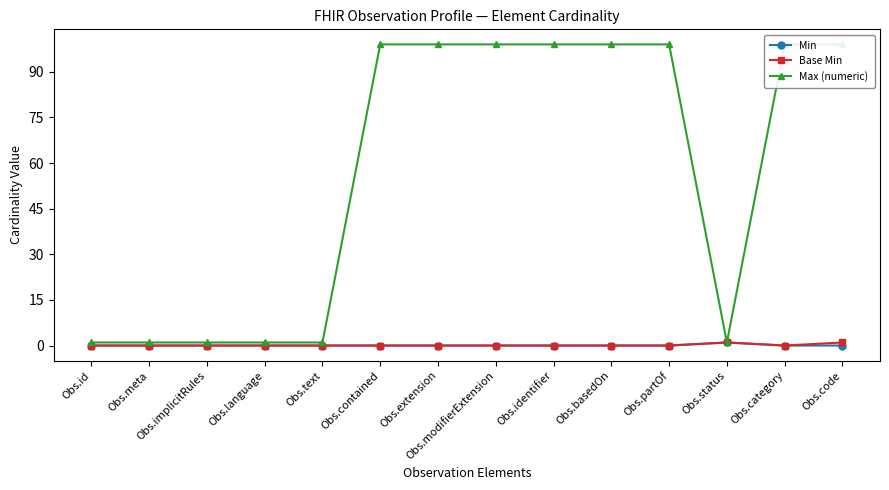

Rank the series by their maximum value, from highest to lowest.

Max (numeric), Min, Base Min